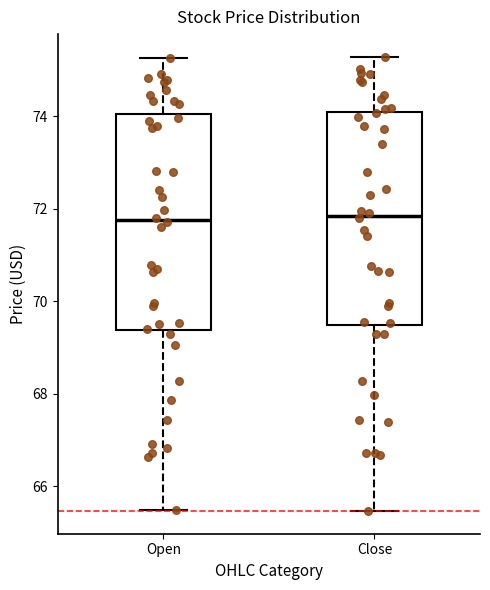

Reading left to right, read every box against the y-axis: the position of its median line, the range the box covers, and the ends of its whiskers. The values are not printed on the chart, so give them approximately, as read against the axis.

Open: median 71.8, box 69.4 to 74.0, whiskers 65.4 to 75.2
Close: median 71.8, box 69.4 to 74.0, whiskers 65.4 to 75.2